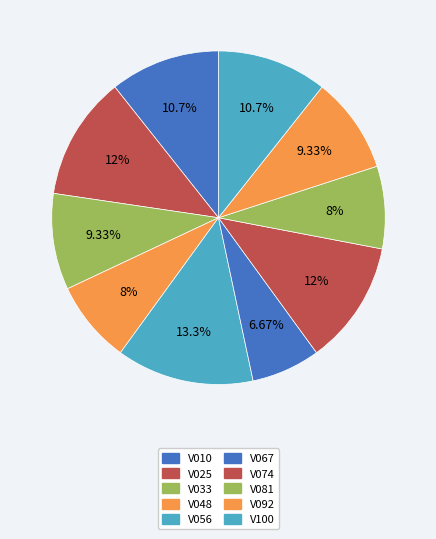

What is the smallest slice in the pie chart?

V067